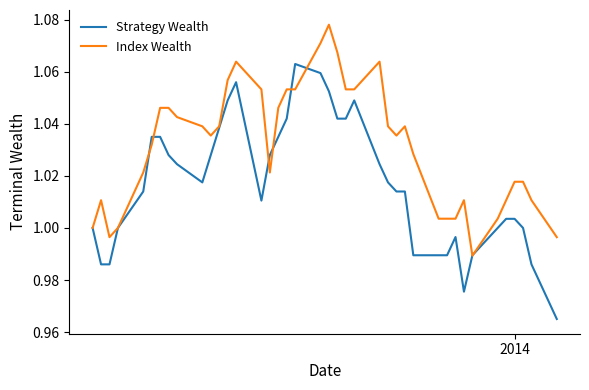

List the series in order of their peak value, lowest first.

Strategy Wealth, Index Wealth